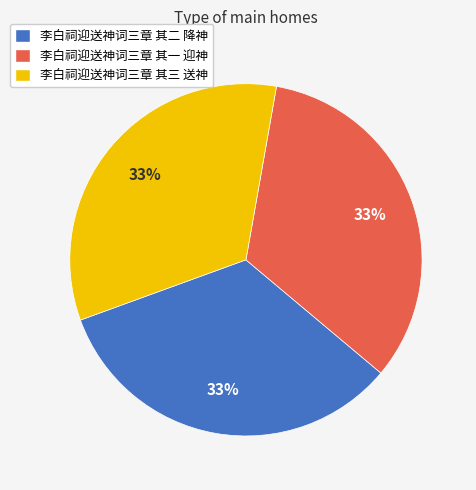

Does 李白祠迎送神词三章 其一 迎神 account for over 50% of the chart?

No